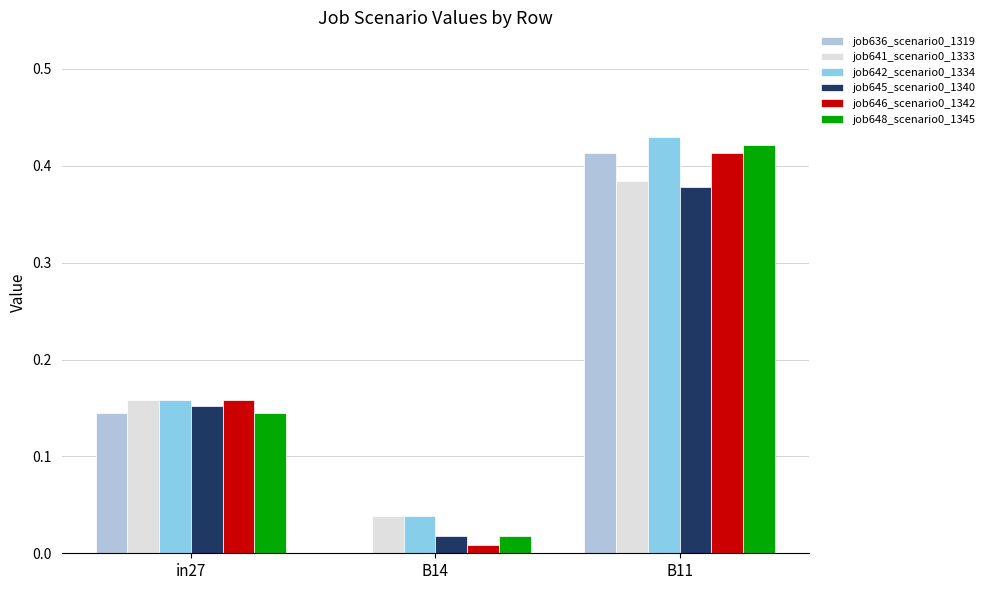

At which category does the chart reach its peak across all series?

B11